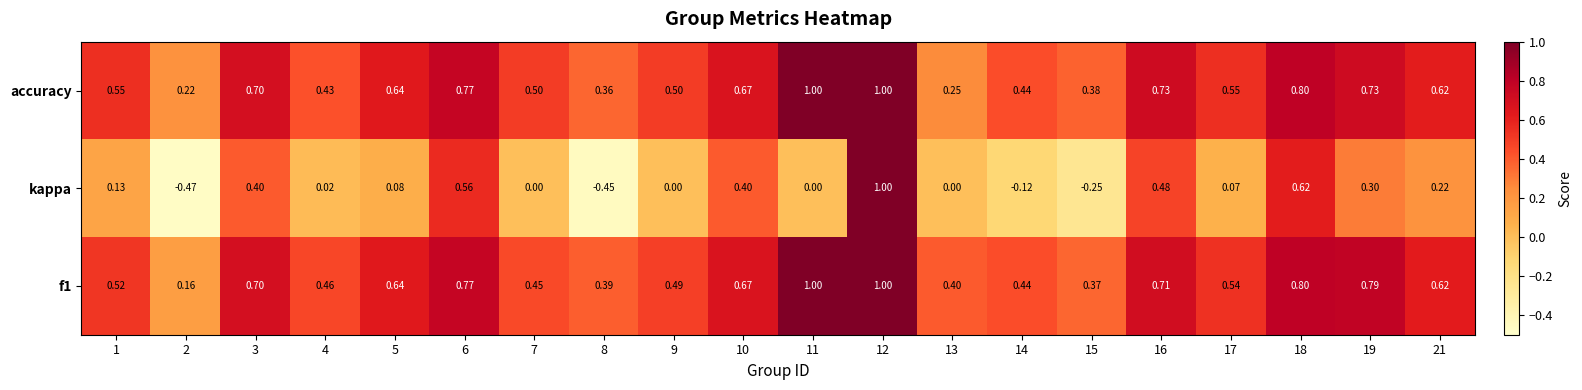

Which series has the largest range (max minus min)?

kappa